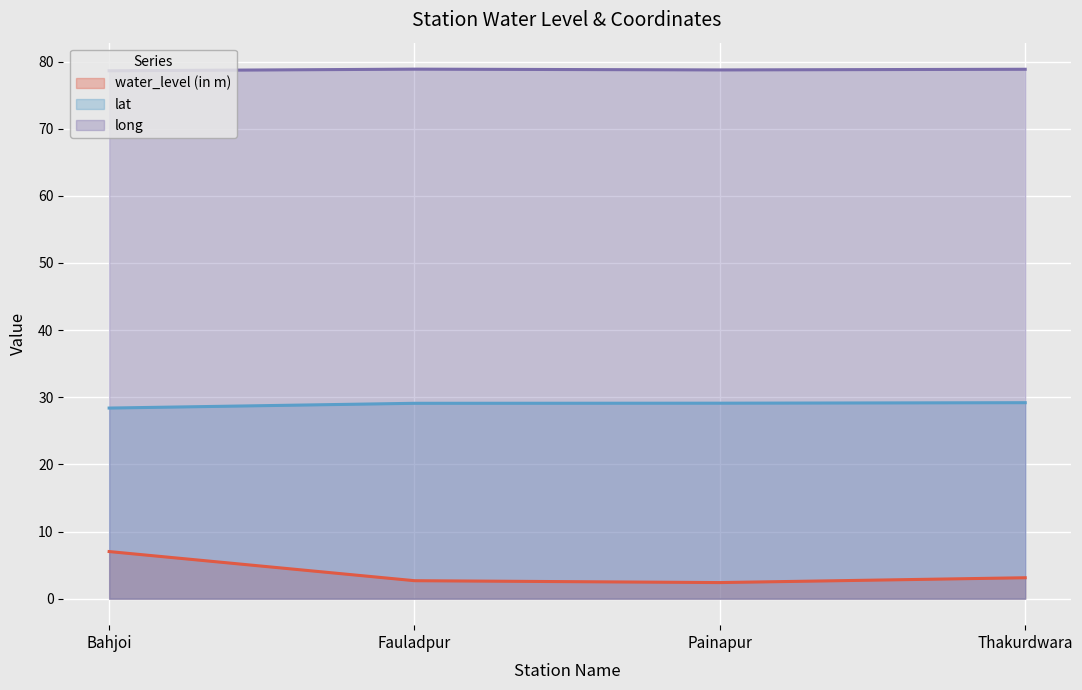

What is the minimum value shown in the chart?

2.4